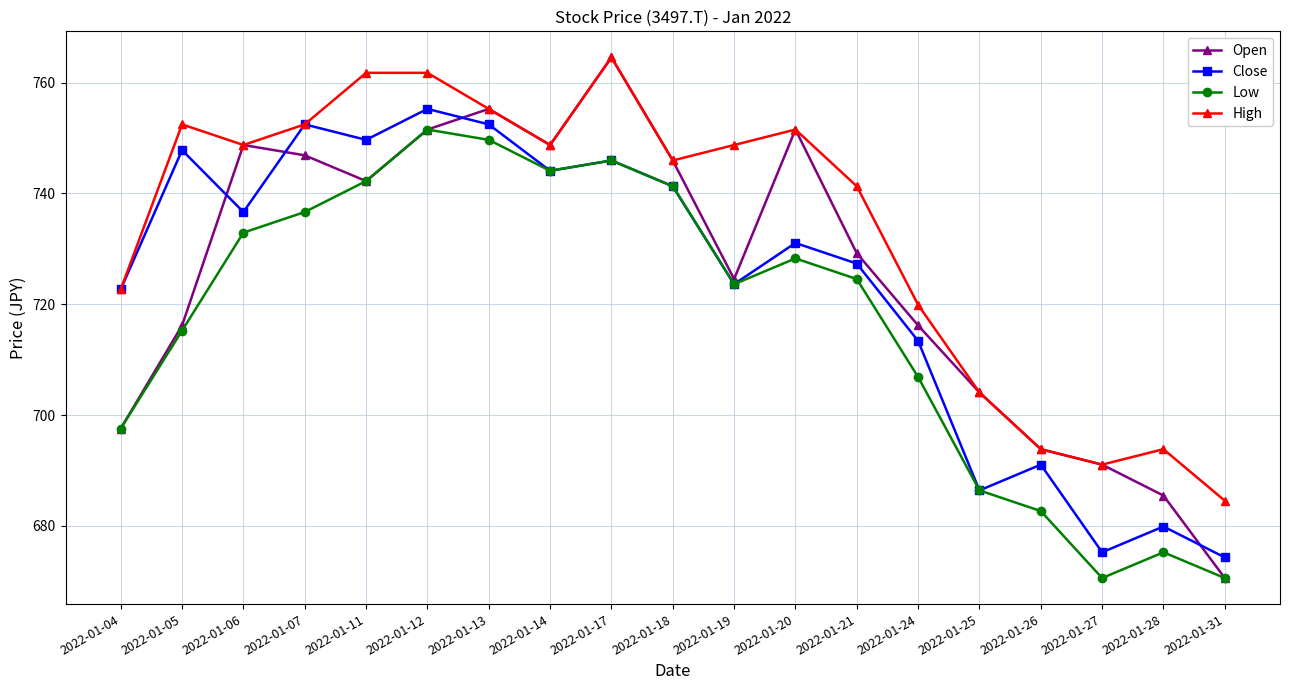

Which series has the largest range (max minus min)?

Open